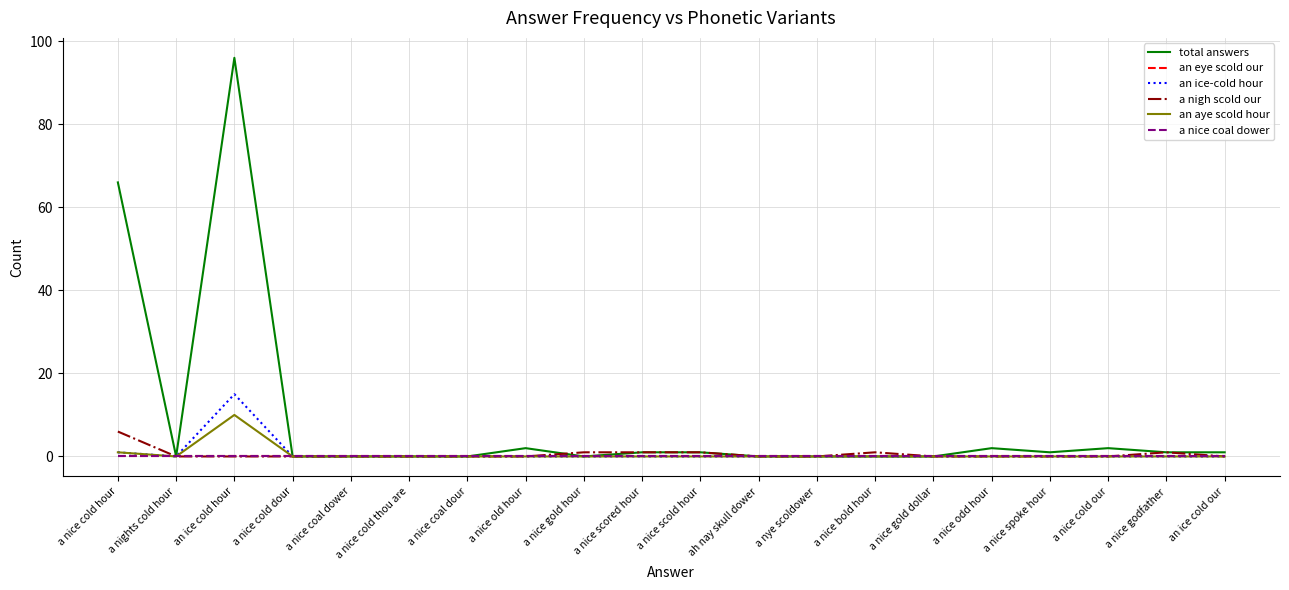

Rank the series by their maximum value, from highest to lowest.

total answers, an ice-cold hour, an aye scold hour, a nigh scold our, an eye scold our, a nice coal dower